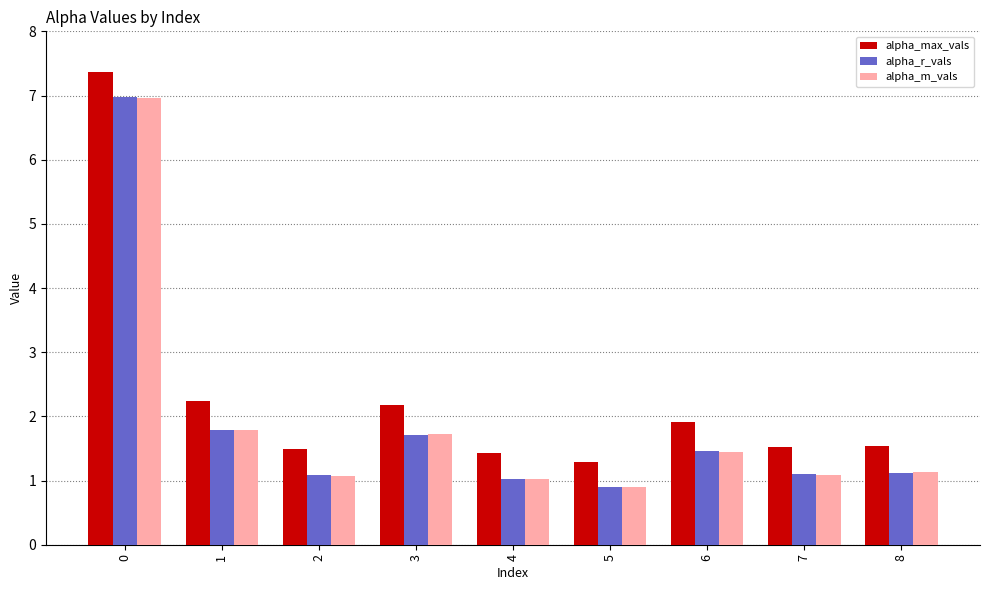

What is the spread (max minus min) of values at 0?

0.4